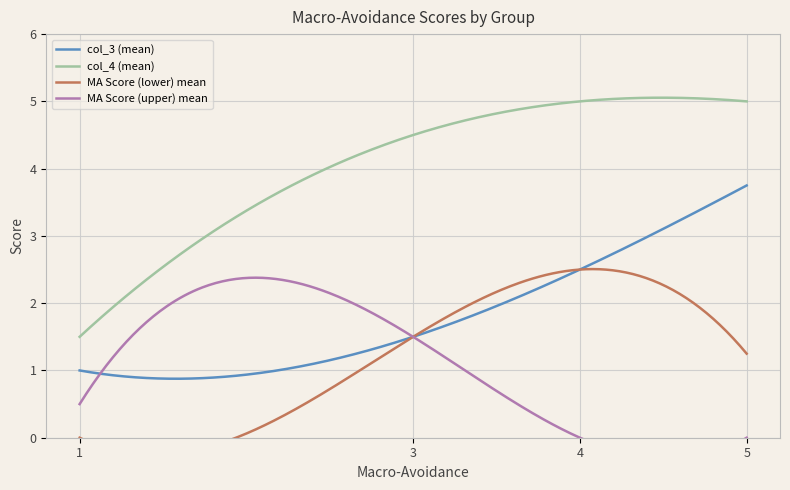

Is this an area chart (filled region under the line)?

No